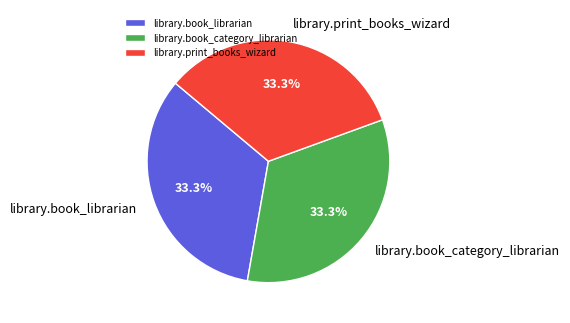

Does any single category account for the majority?

No